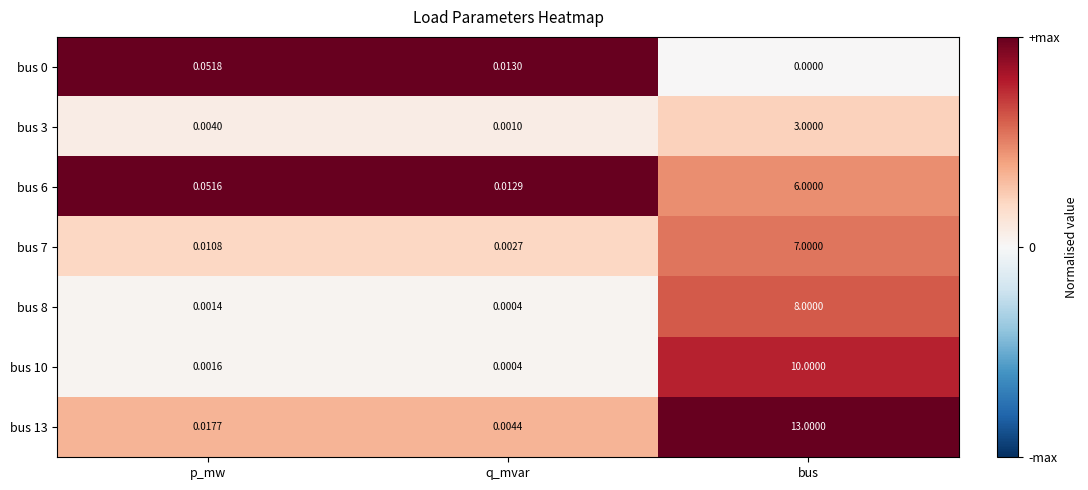

At which category is the sum across all series the highest?

bus